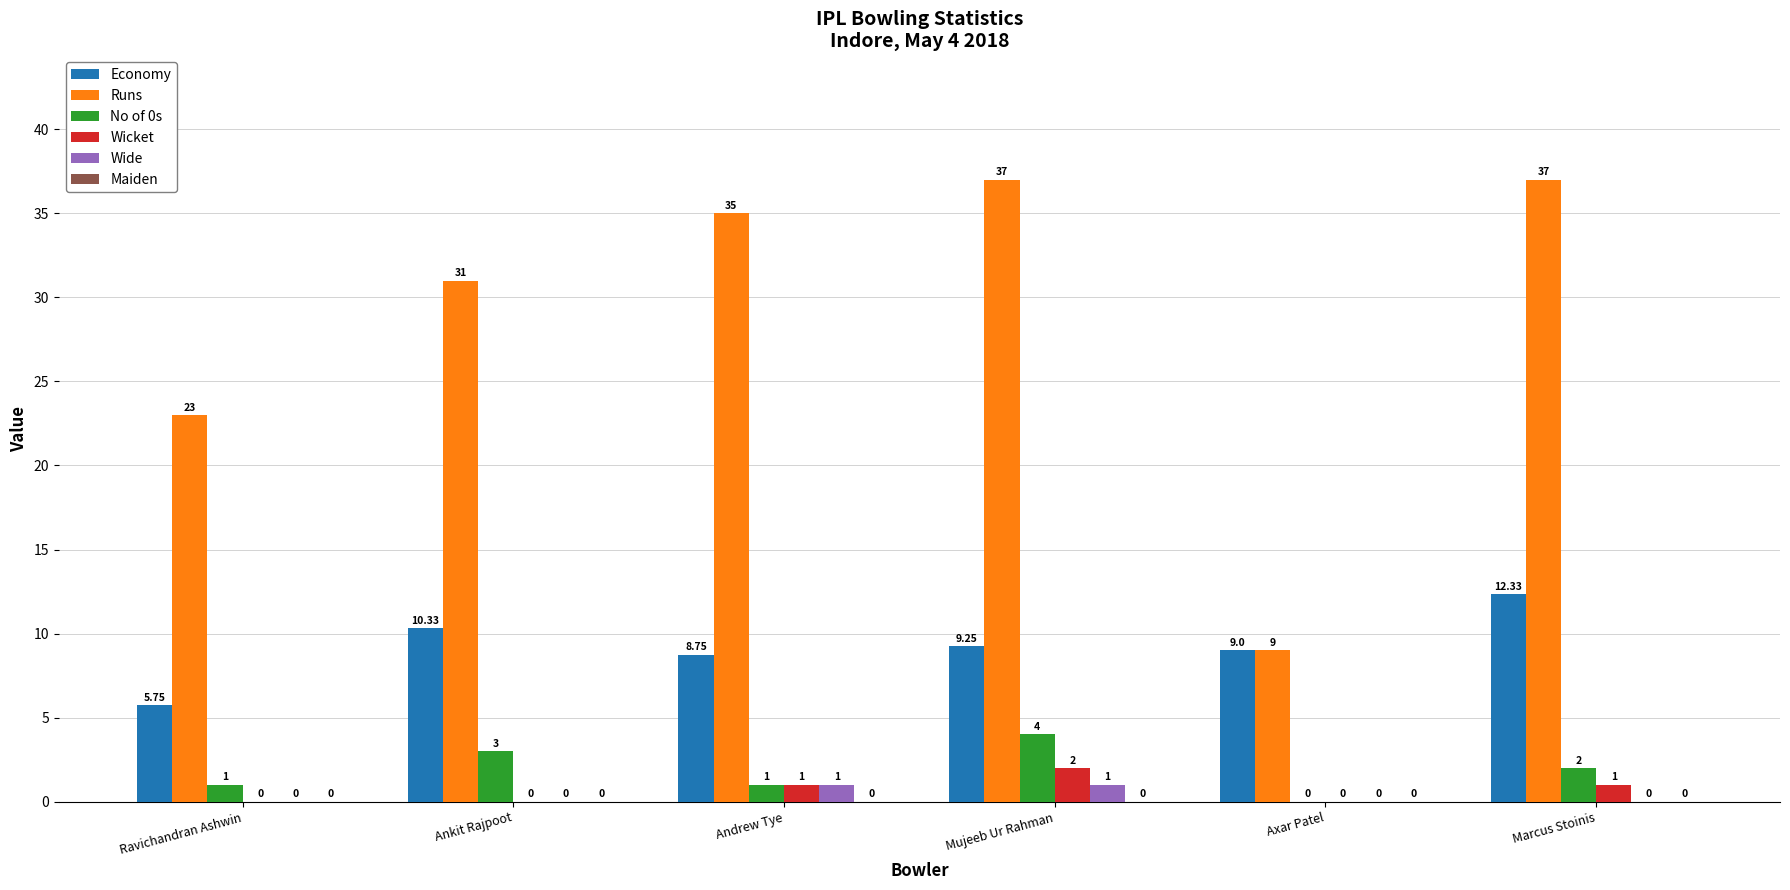

How many groups of bars are there?

6